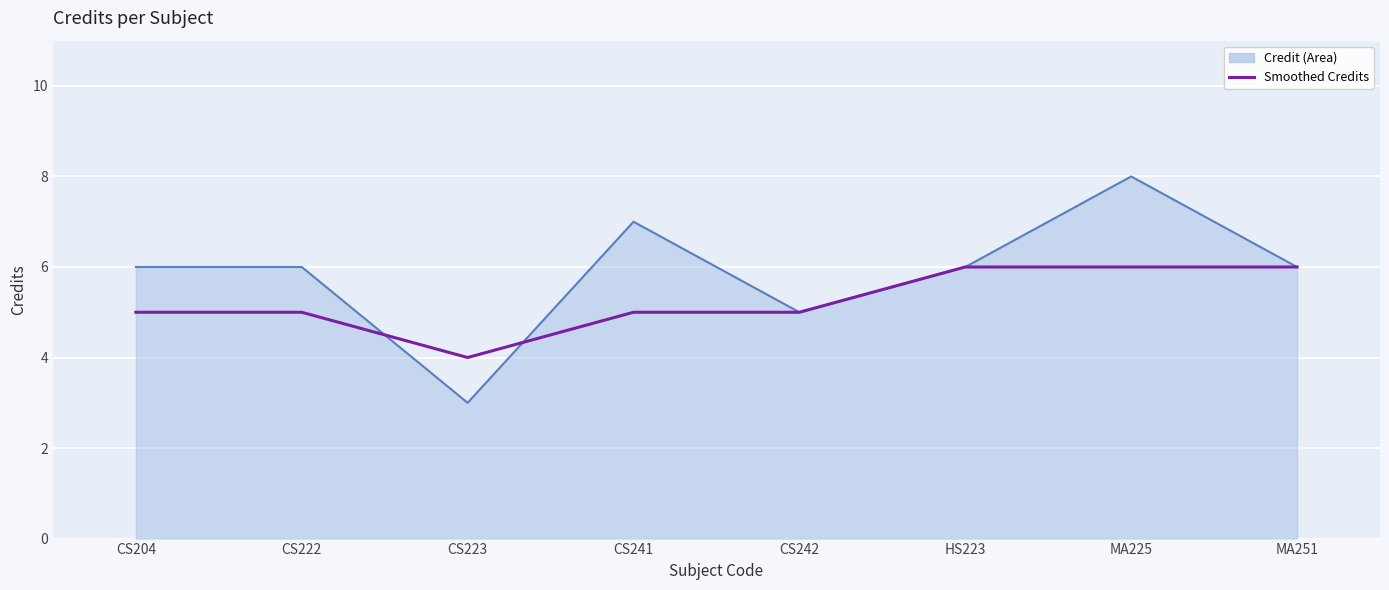

At which category is the sum across all series the highest?

MA225